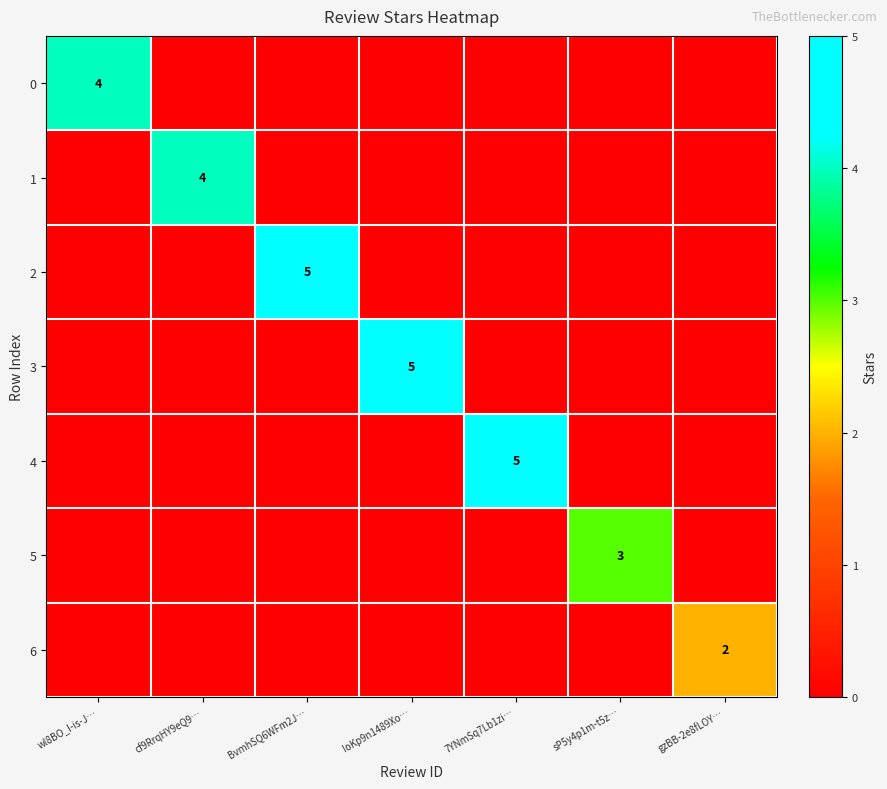

What is the difference between the highest and lowest values at BvmhSQ6WFm2J…?

5